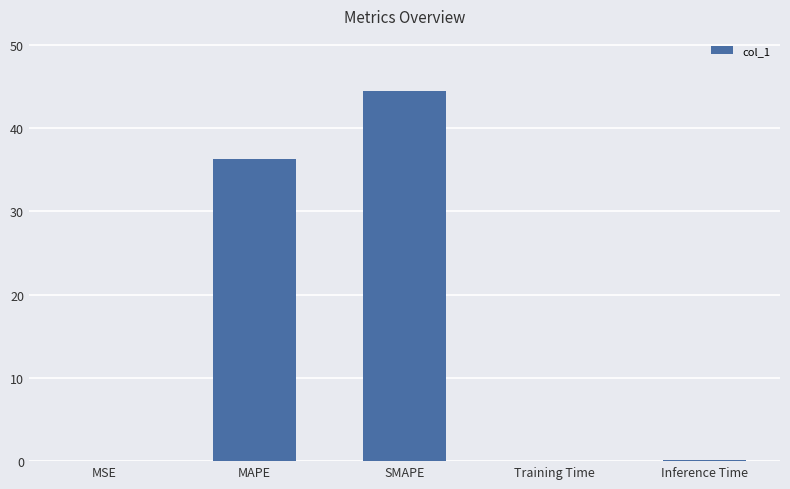

What is the maximum value shown in the chart?

44.4